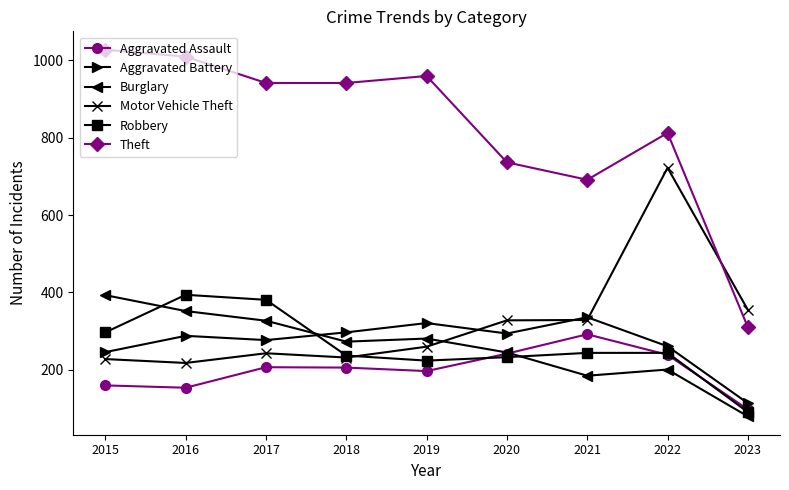

At which category does Theft reach its first local peak?

2019